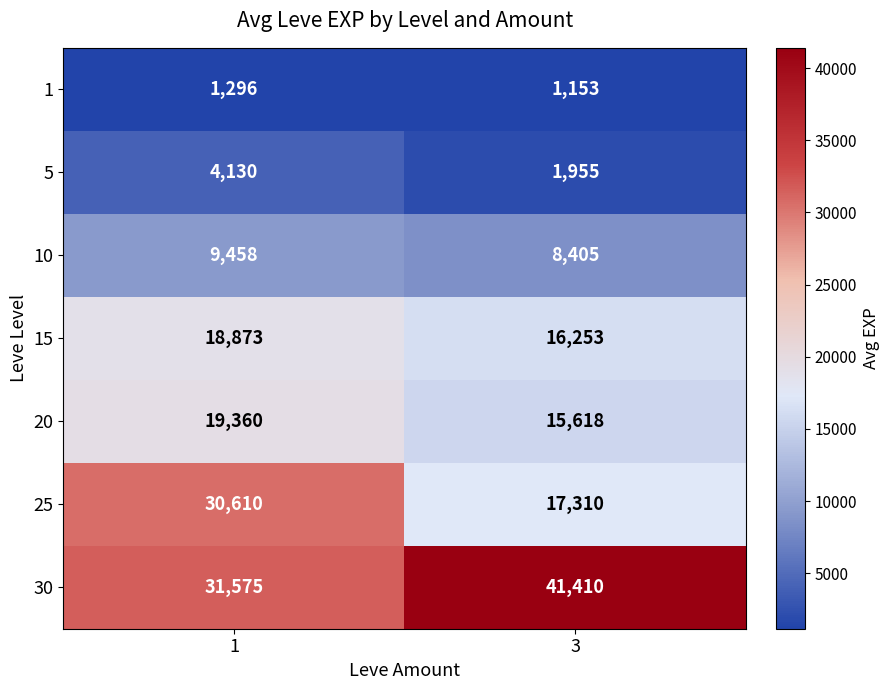

Reading left to right, what are all the values shown in this chart?

1: 1296	1153
5: 4130	1955
10: 9458	8405
15: 18873	16253
20: 19360	15618
25: 30610	17310
30: 31575	41410